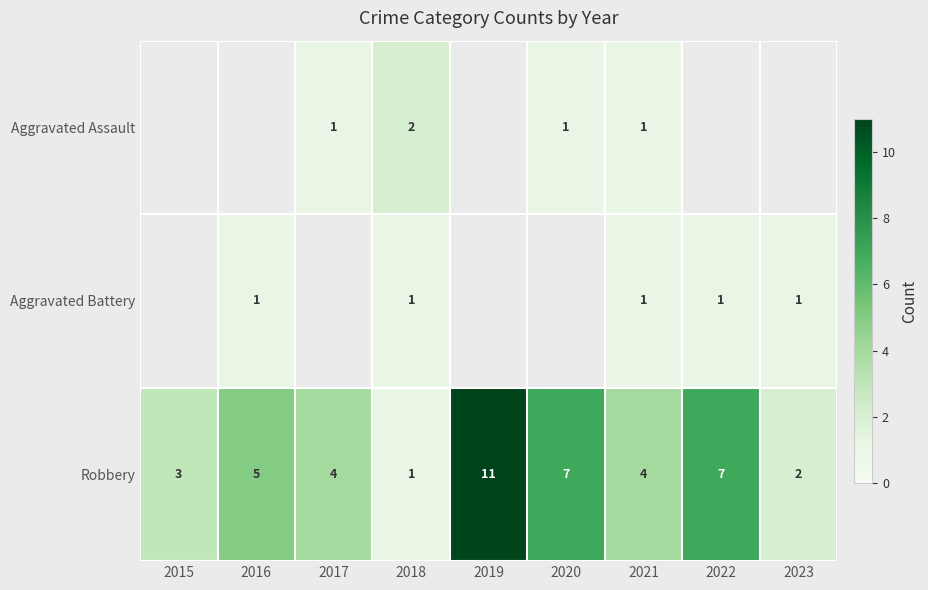

Which category has the highest value in the Robbery series?

2019